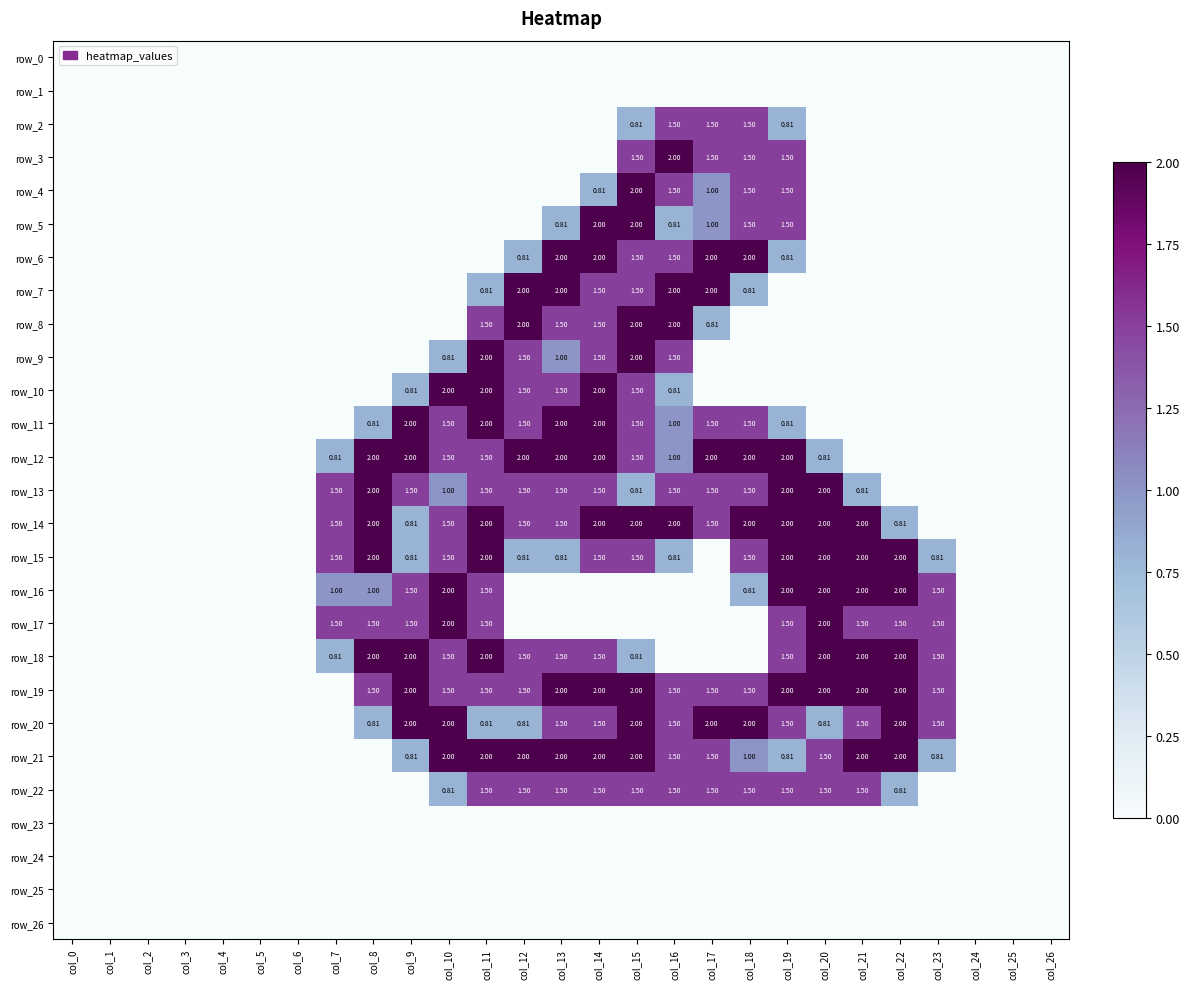

Is it true that row_11 equals 0.0 at col_21?

True